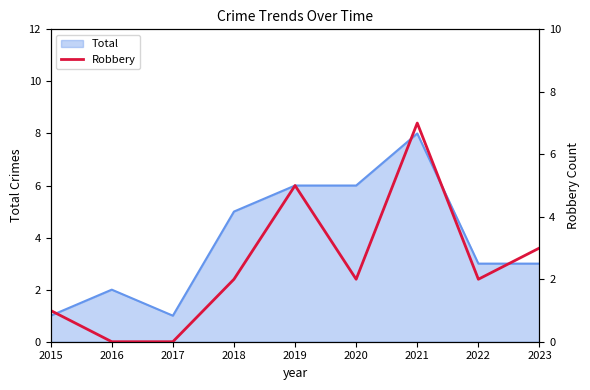

What is the highest value of the Total series?

8